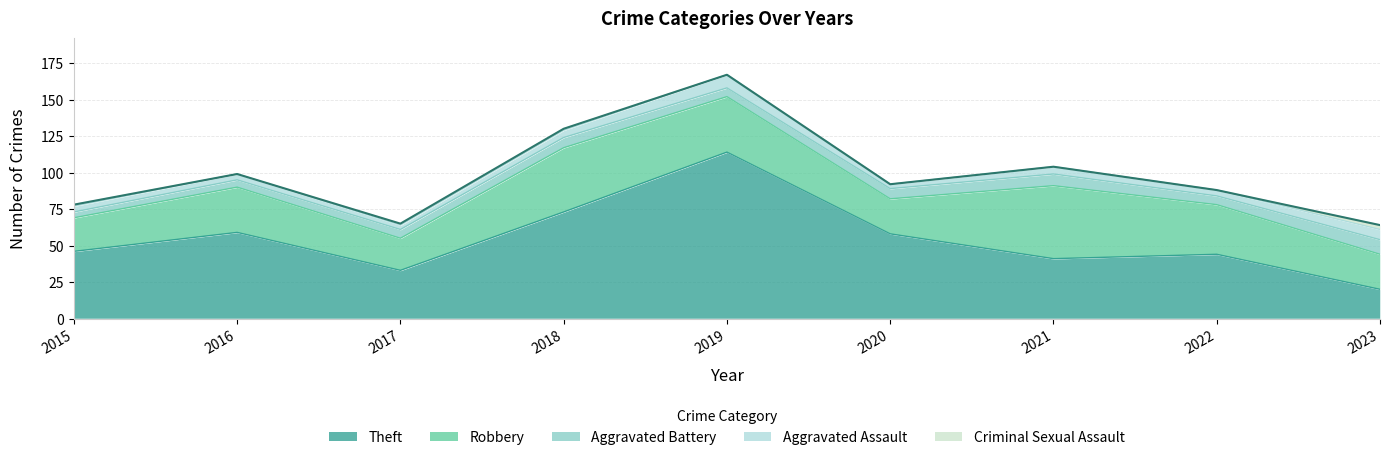

How many positive values does the Criminal Sexual Assault series have?

4